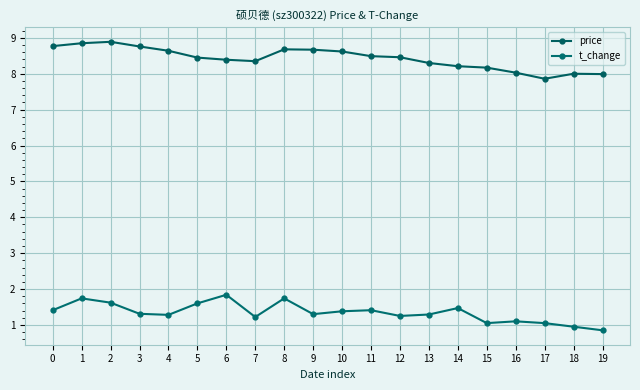

True or false: t_change and price intersect in this chart.

False